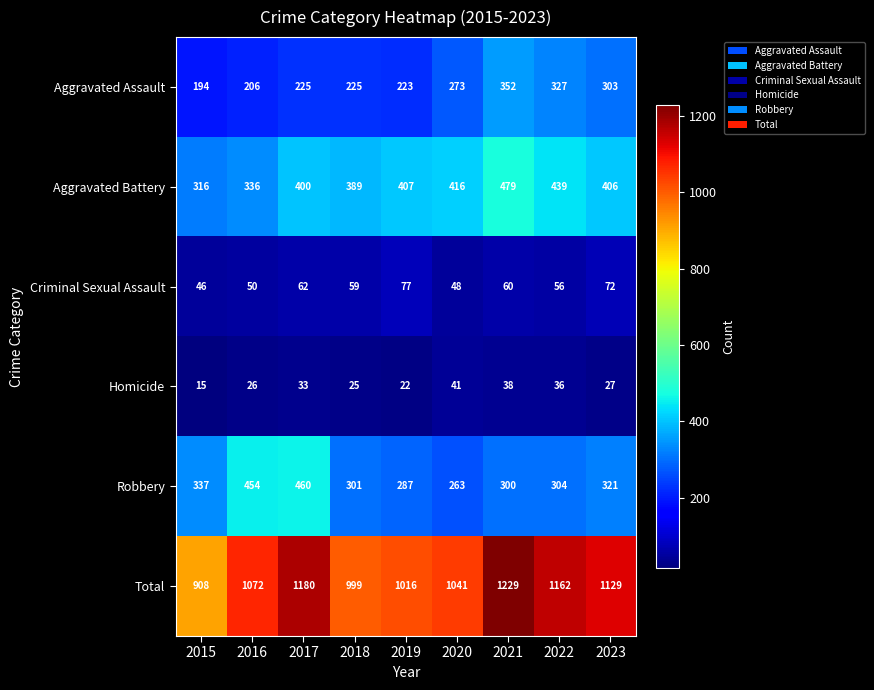

Which category has the highest value in the Aggravated Assault series?

2021